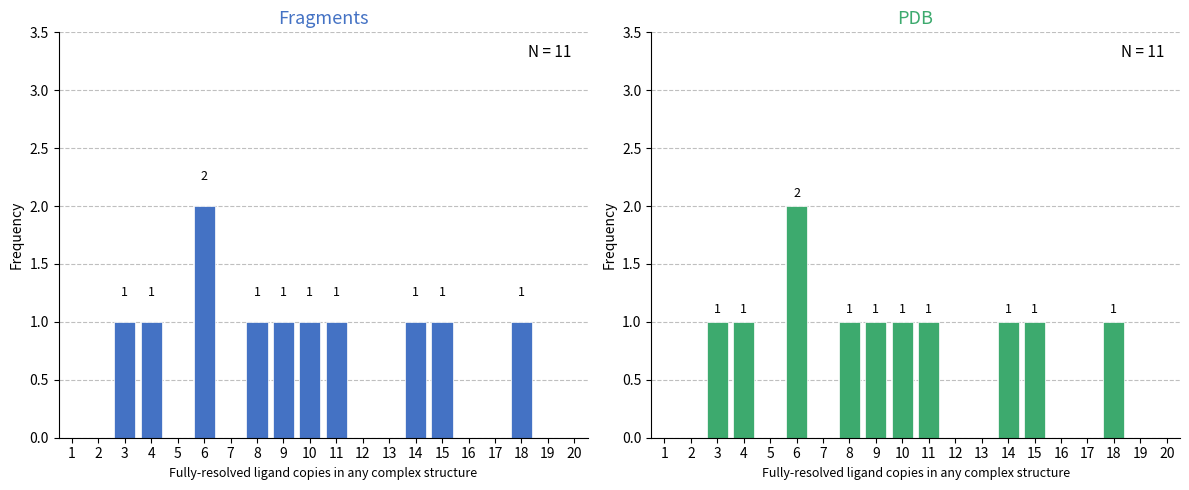

What is the difference between the second highest and second lowest values in the Fragments series?

1